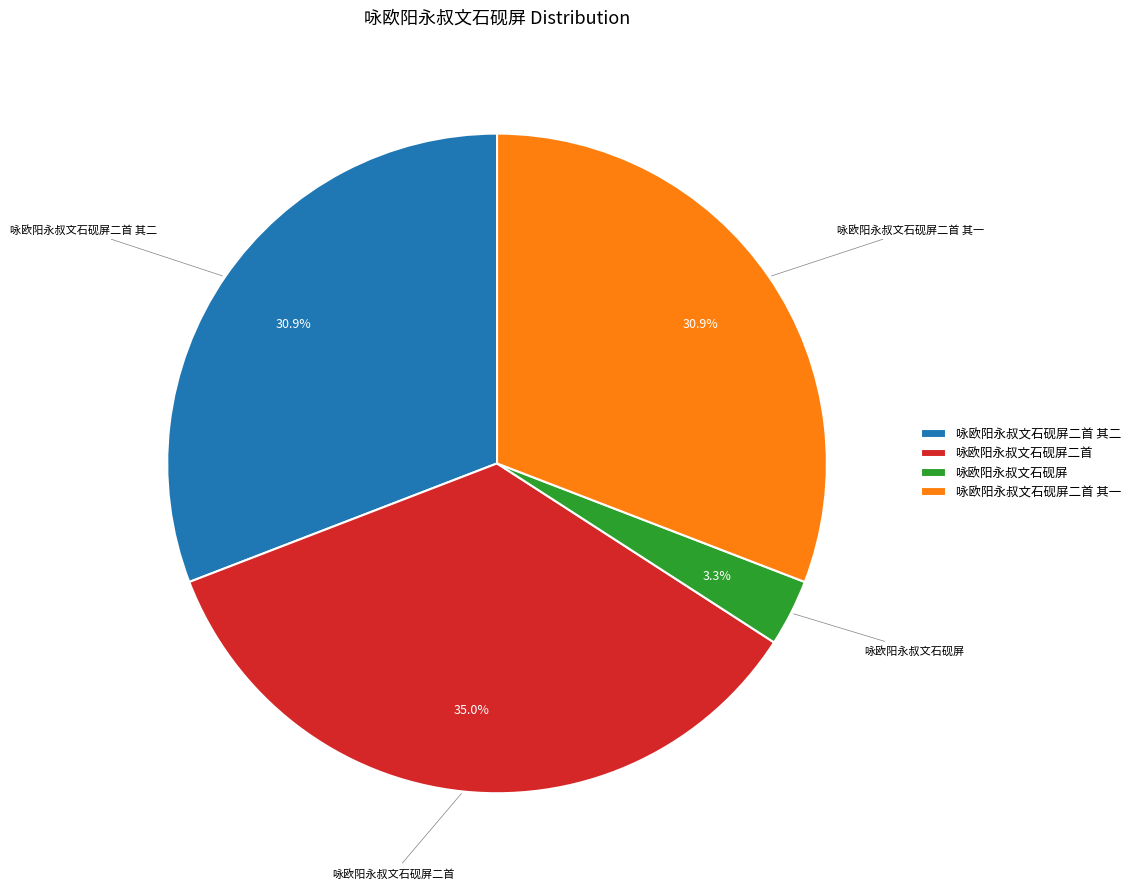

Count the number of slices in the pie.

4